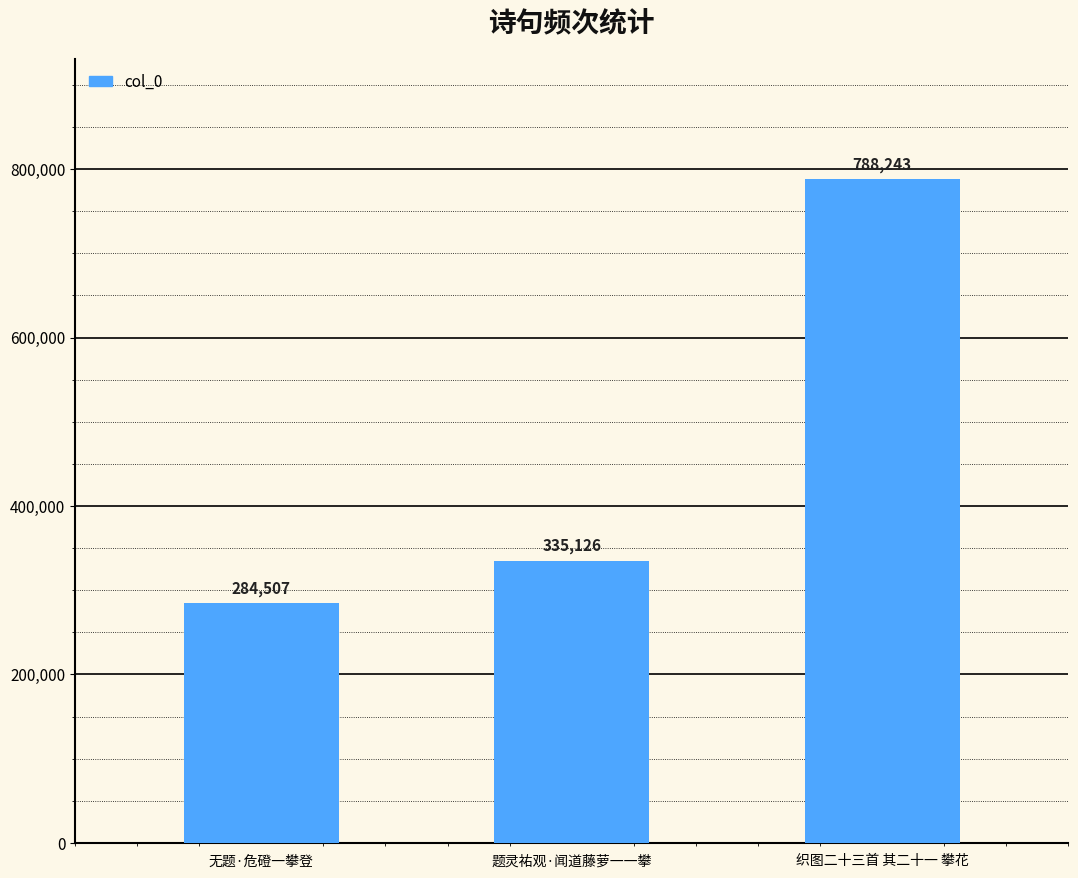

What is the sum of all values?

1407876